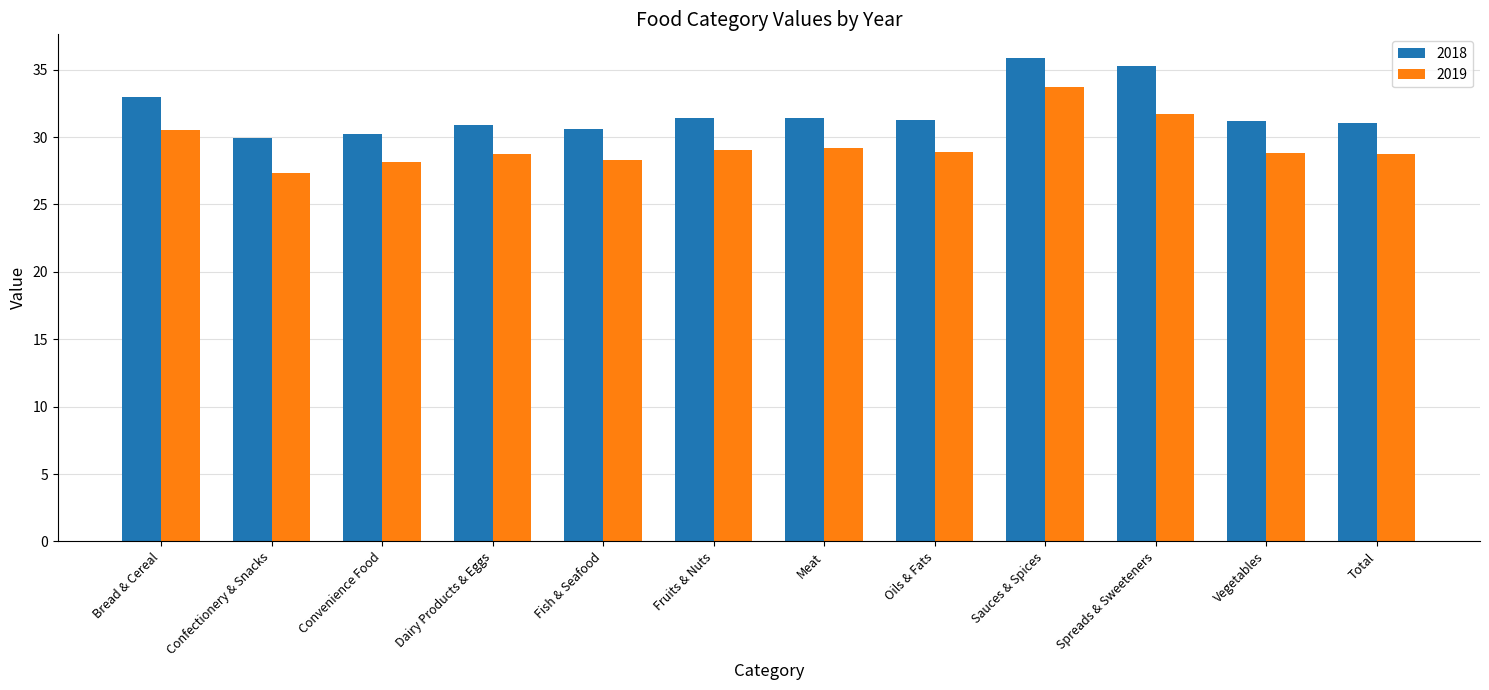

At which label does 2019 first exceed 28?

Bread & Cereal